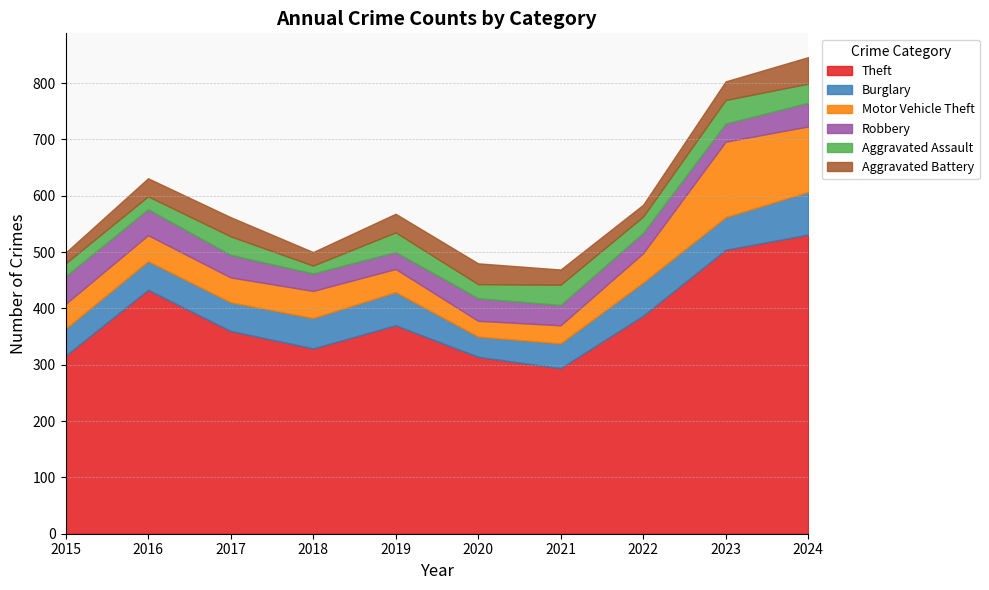

Which series has the widest spread of values?

Theft